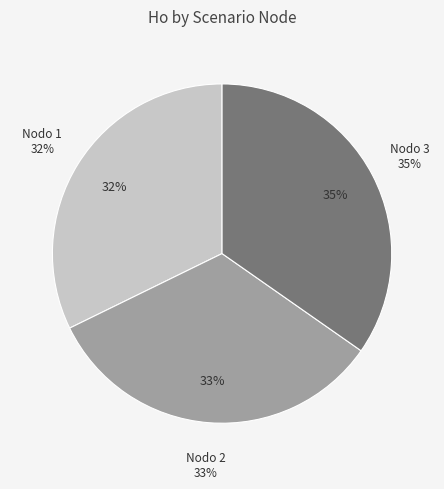

Rank the categories by value from highest to lowest.

Nodo 3 - Pies inventariados, Nodo 2 - Pies inventariados, Nodo 1 - Pies inventariados